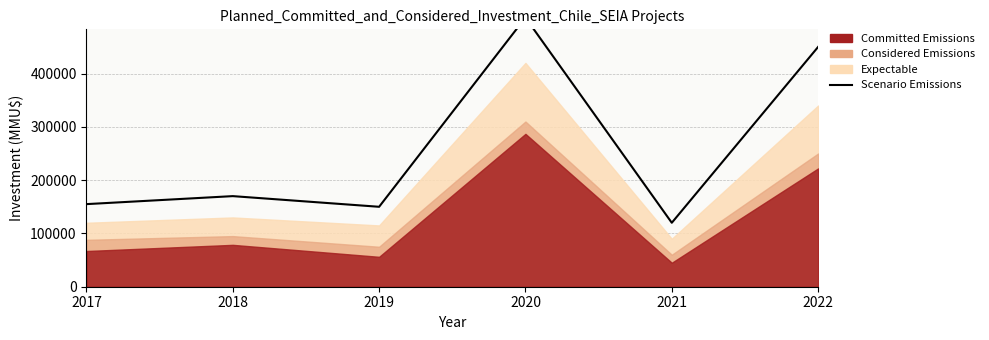

Is it true that the value at 2019 is 32344?

False